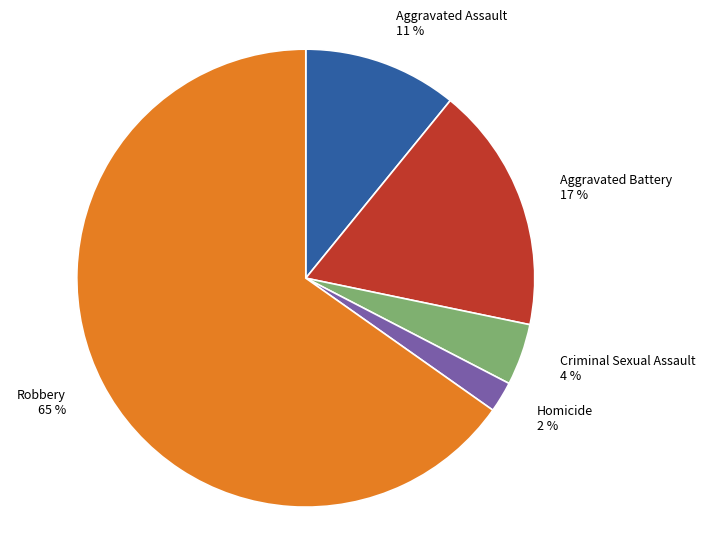

Is it true that Aggravated Battery is 17% of the pie?

True